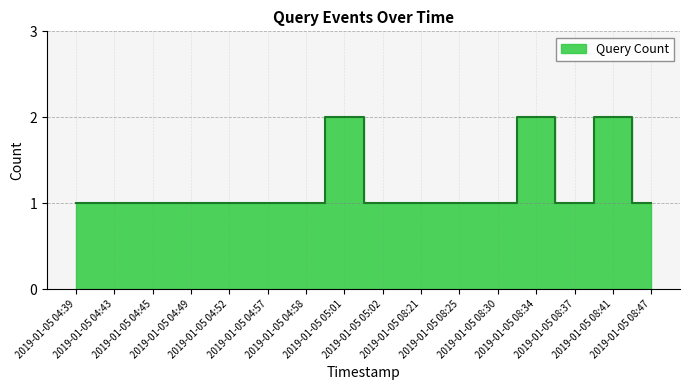

What is the difference between the maximum and minimum values?

1